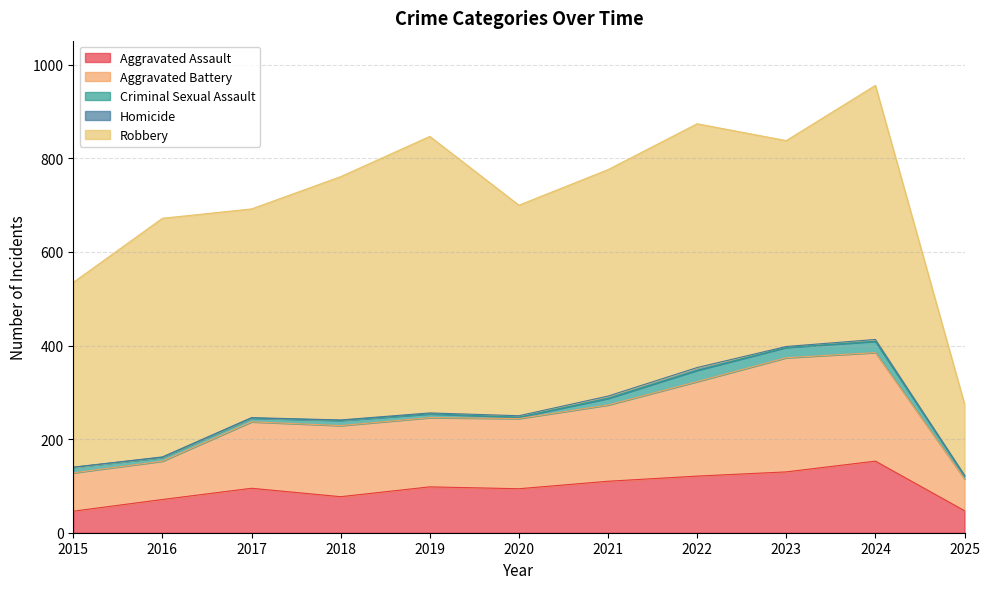

What is the total value across all series at 2015?

535